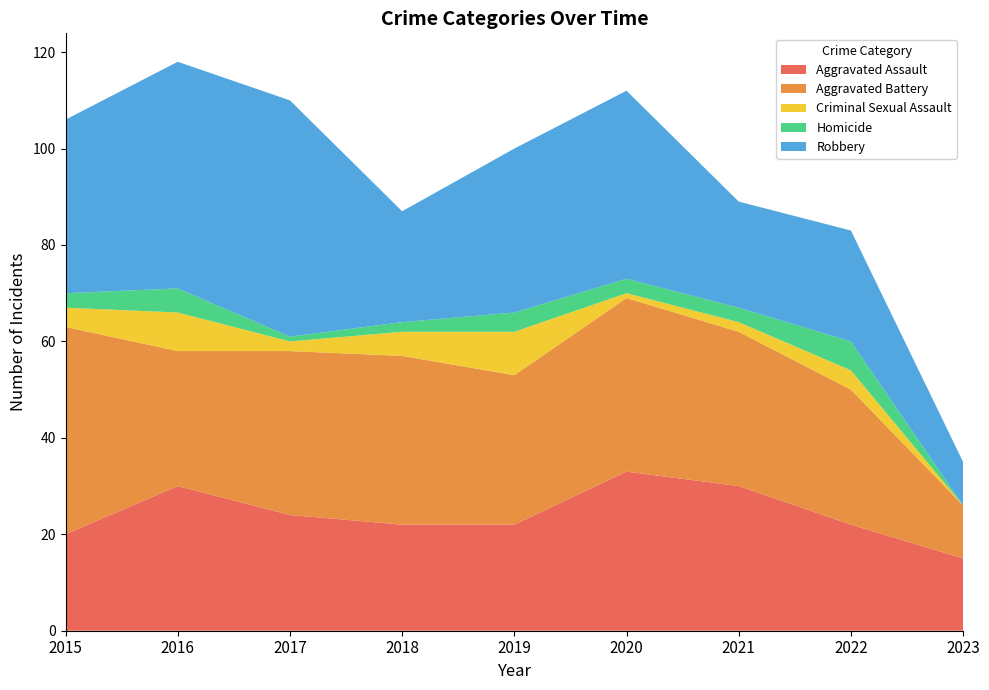

Reading left to right, what are all the values shown in this chart?

Aggravated Assault: 2015=20	2016=30	2017=24	2018=22	2019=22	2020=33	2021=30	2022=22	2023=15
Aggravated Battery: 2015=43	2016=28	2017=34	2018=35	2019=31	2020=36	2021=32	2022=28	2023=11
Criminal Sexual Assault: 2015=4	2016=8	2017=2	2018=5	2019=9	2020=1	2021=2	2022=4	2023=0
Homicide: 2015=3	2016=5	2017=1	2018=2	2019=4	2020=3	2021=3	2022=6	2023=0
Robbery: 2015=36	2016=47	2017=49	2018=23	2019=34	2020=39	2021=22	2022=23	2023=9